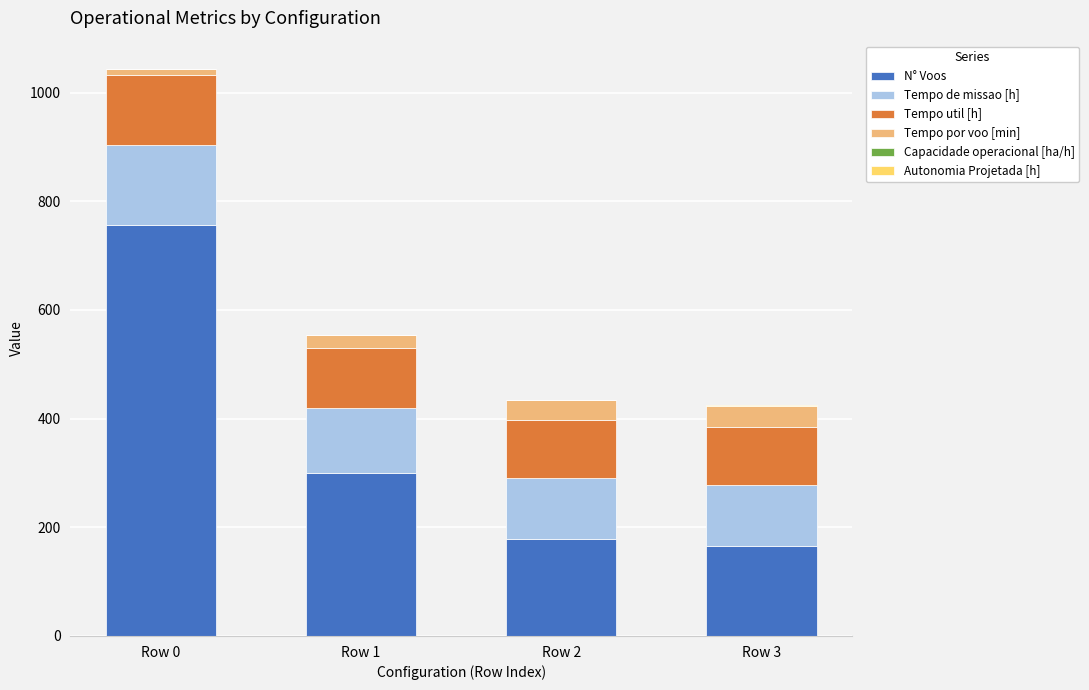

What is the sum of all N° Voos values?

1401.0